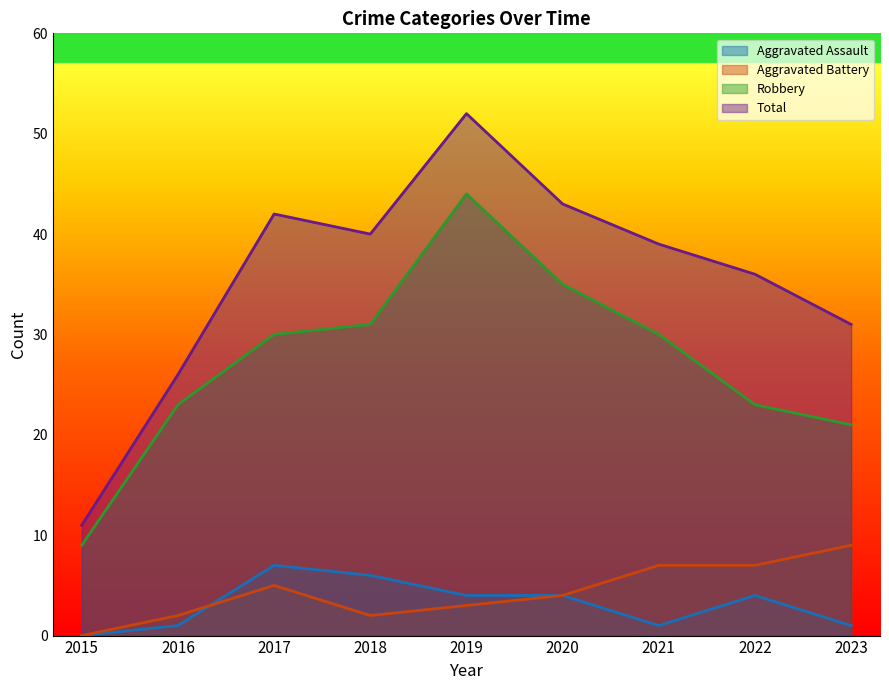

What value does the Robbery series have at 2022, to the nearest 10?

20